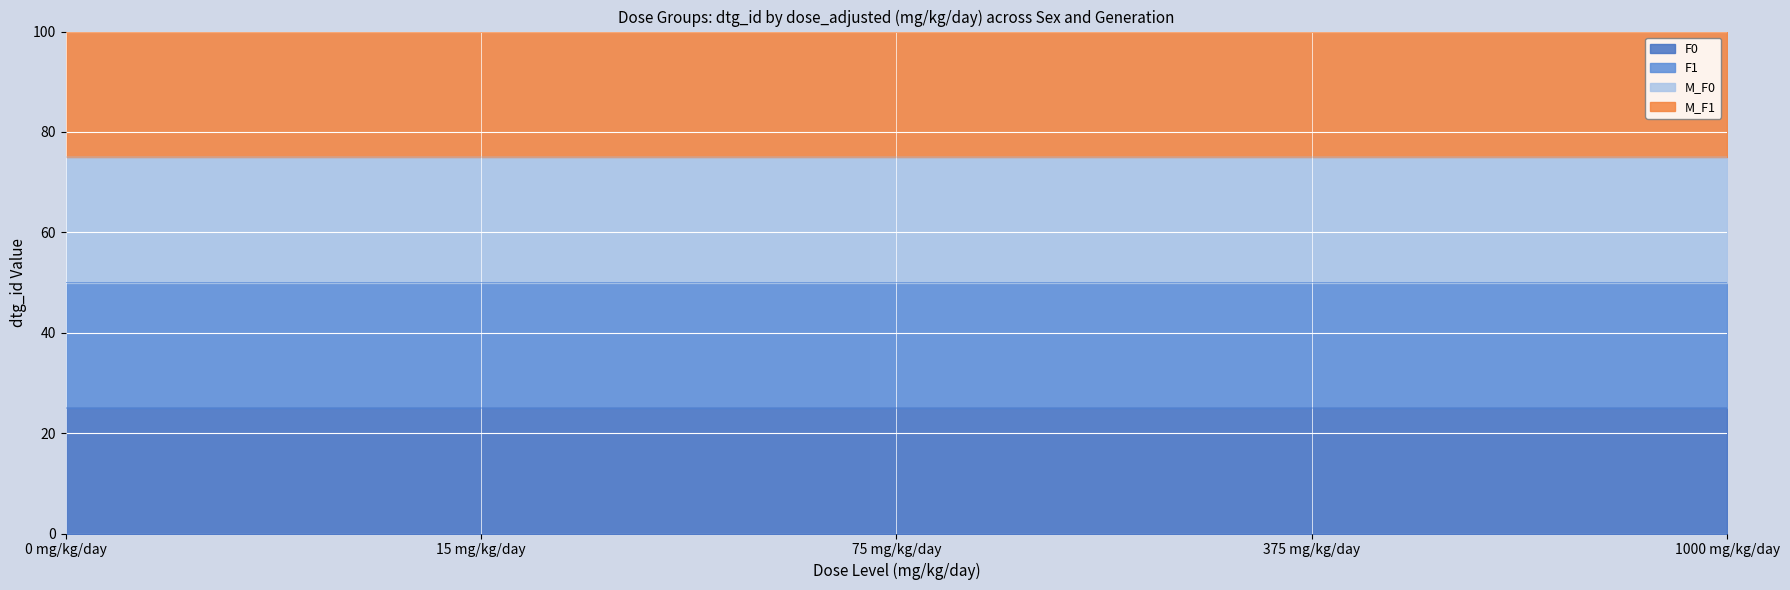

What is the label of the 2nd point from the right?

375 mg/kg/day